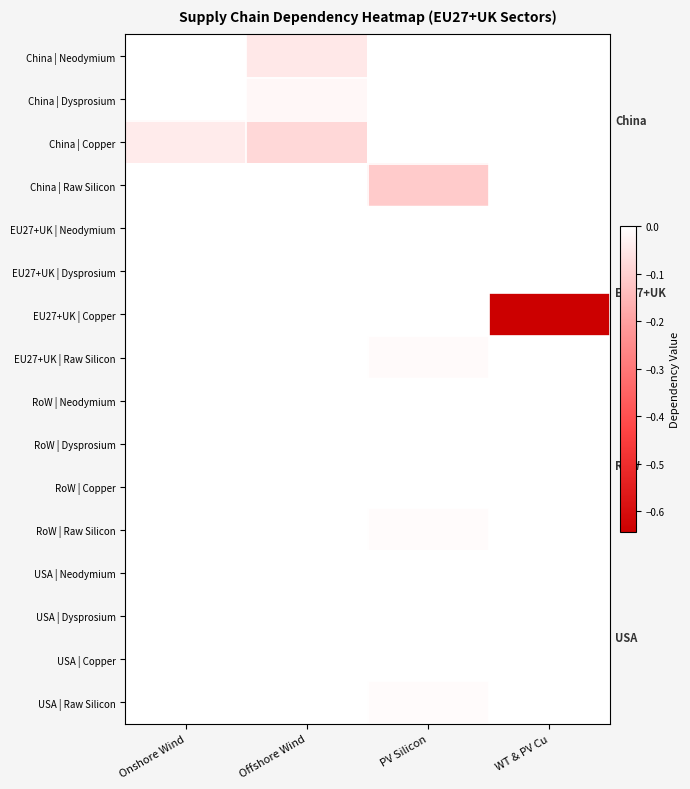

Which has a higher value, PV Silicon or WT & PV Cu?

PV Silicon